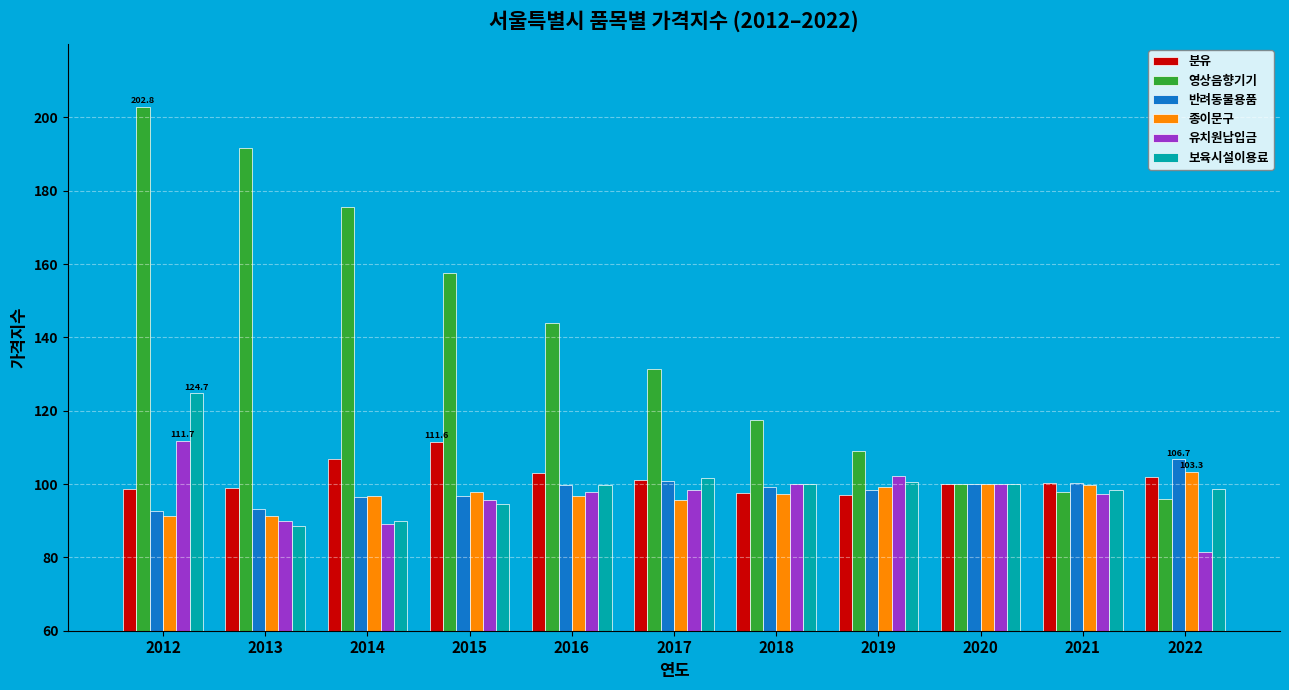

How many categories are shown in the chart?

11